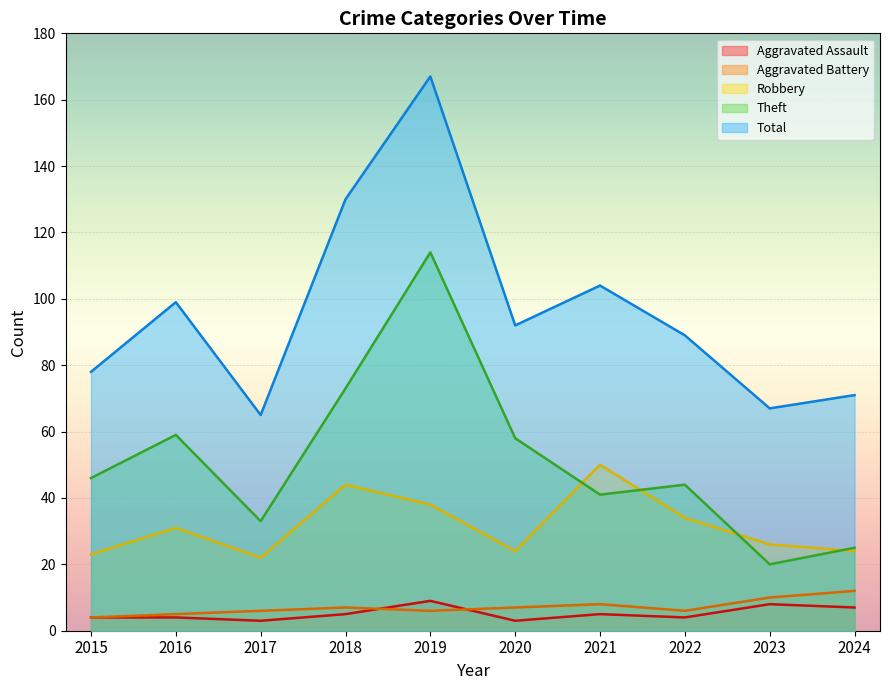

How many interior local peaks does the Total series have?

3